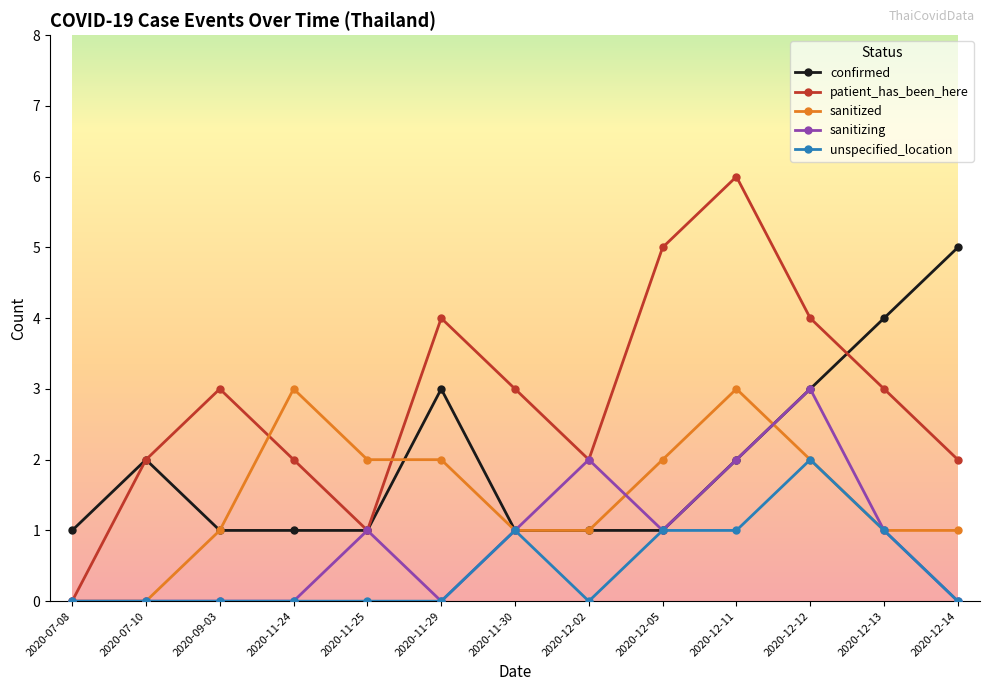

Is it true that confirmed equals 3 at 2020-11-29?

True